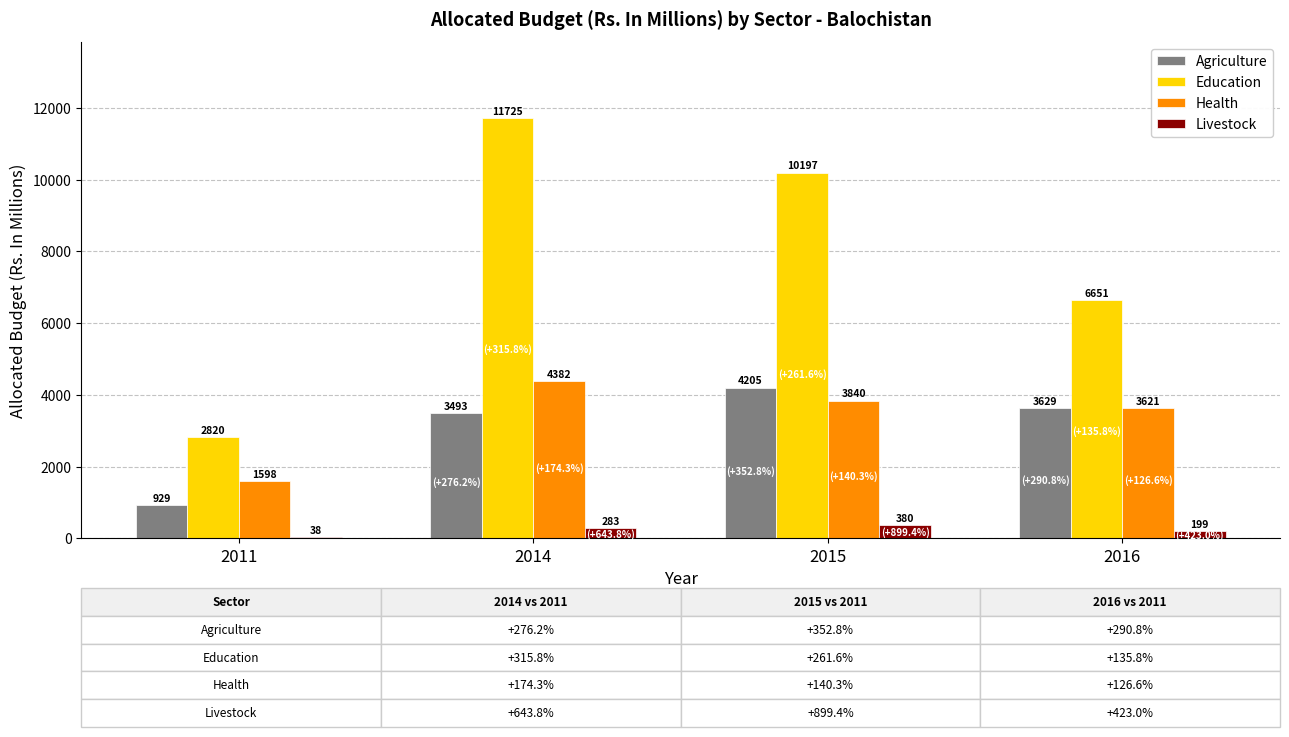

How many values in the Agriculture series exceed 3628?

2